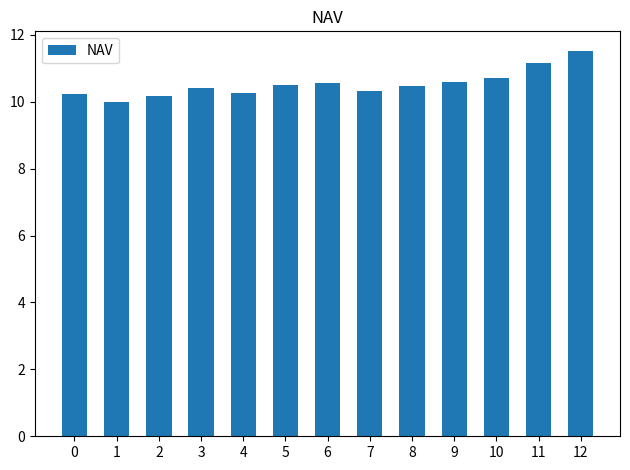

Approximately how many times larger is the value at 1 compared to 7?

1.0